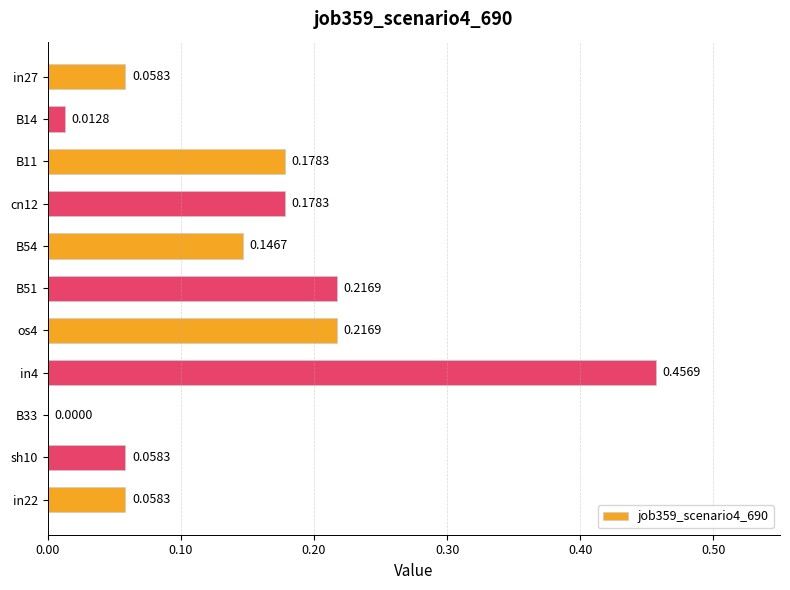

Between in4 and os4, which is larger?

in4